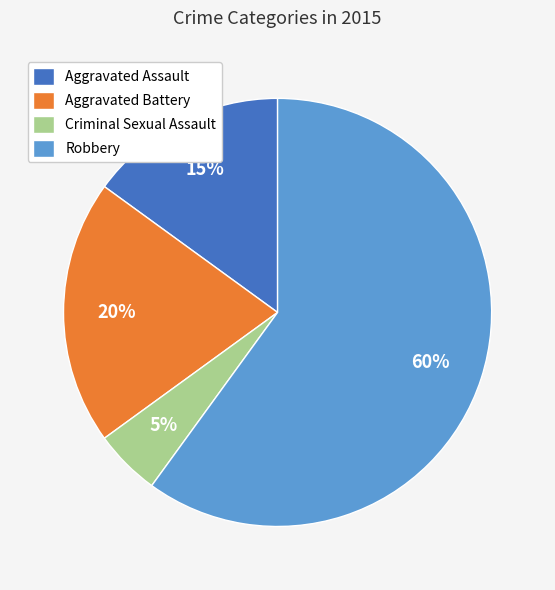

Rank the categories by value from highest to lowest.

Robbery, Aggravated Battery, Aggravated Assault, Criminal Sexual Assault